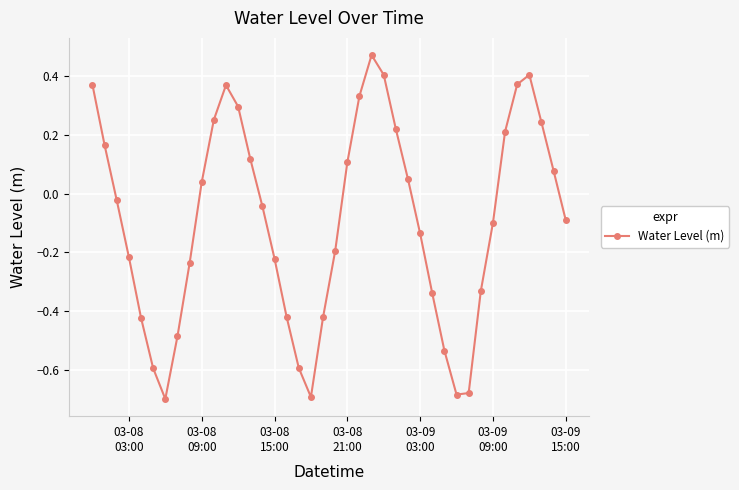

What is the sum of all values?

-3.7